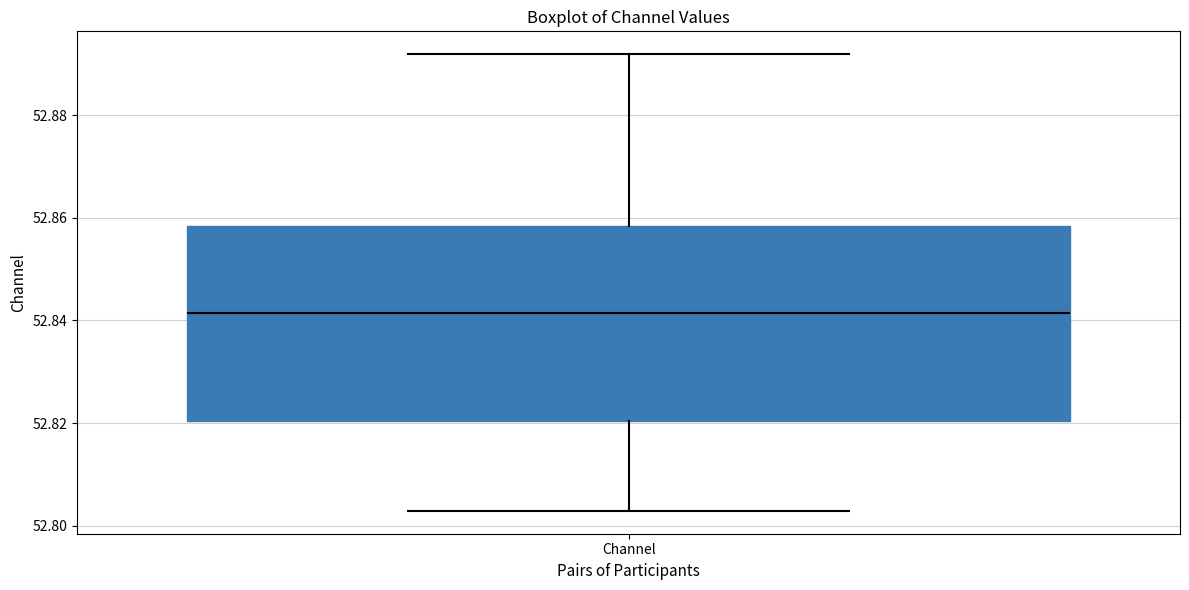

Read this box plot against the y-axis: the position of the median line, the range covered by the box, and the ends of both whiskers. The values are not printed on the chart, so give them approximately, as read against the axis.

median 52.842, box 52.820 to 52.858, whiskers 52.802 to 52.892